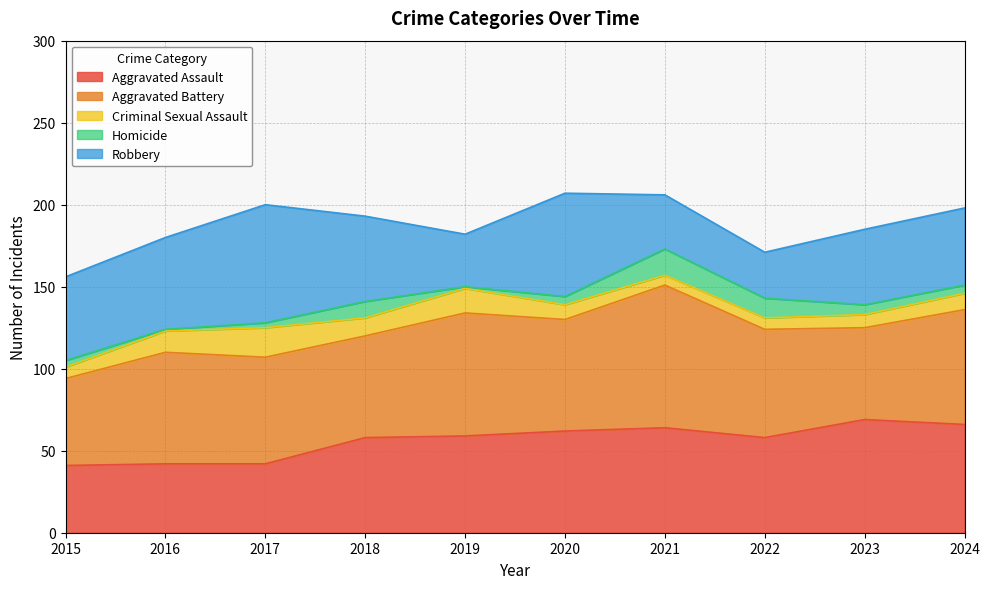

Which has a higher value, 2015 or 2020?

2020